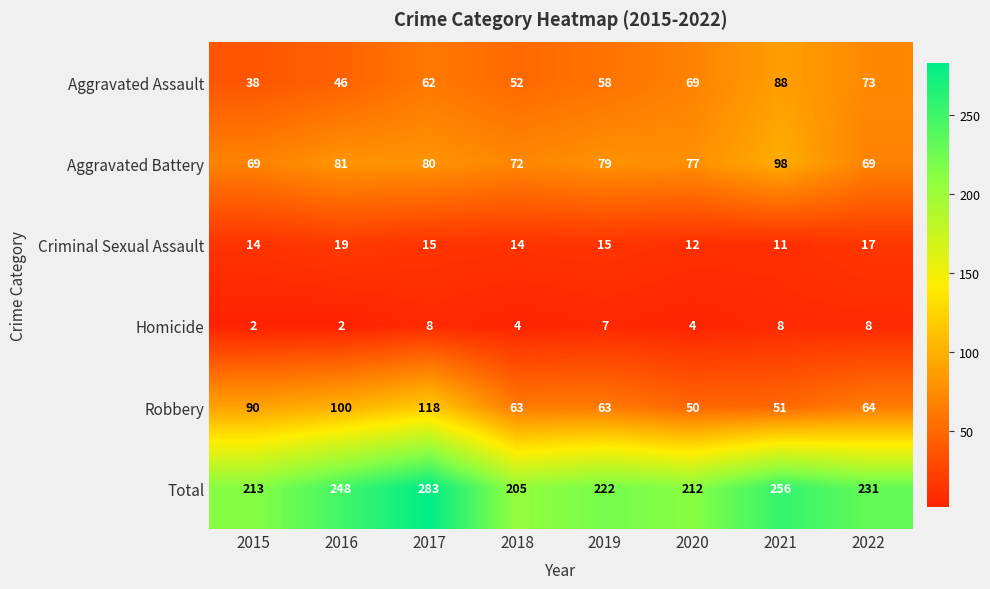

Which series changed the most between 2016 and 2020?

Robbery